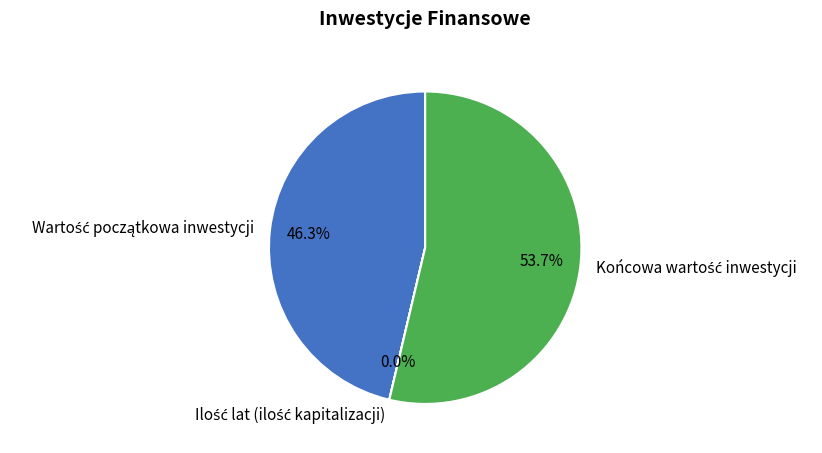

Does any single category account for the majority?

Yes